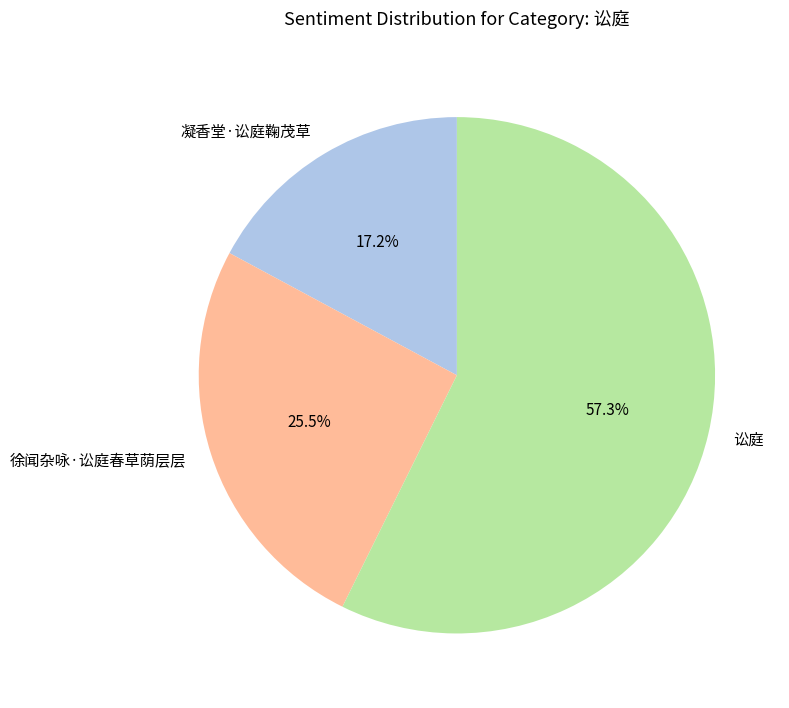

Which has a higher value, 凝香堂·讼庭鞠茂草 or 讼庭?

讼庭